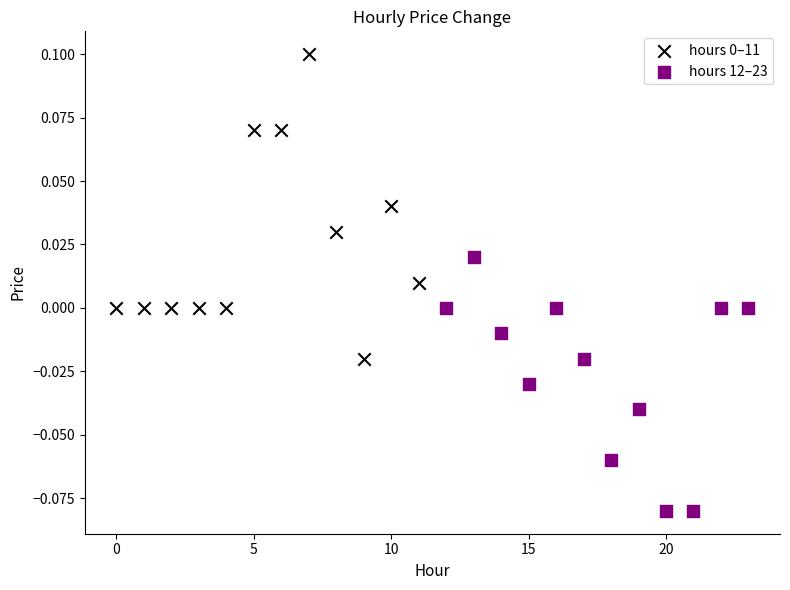

Which series contains the lowest Y value?

hours 12–23